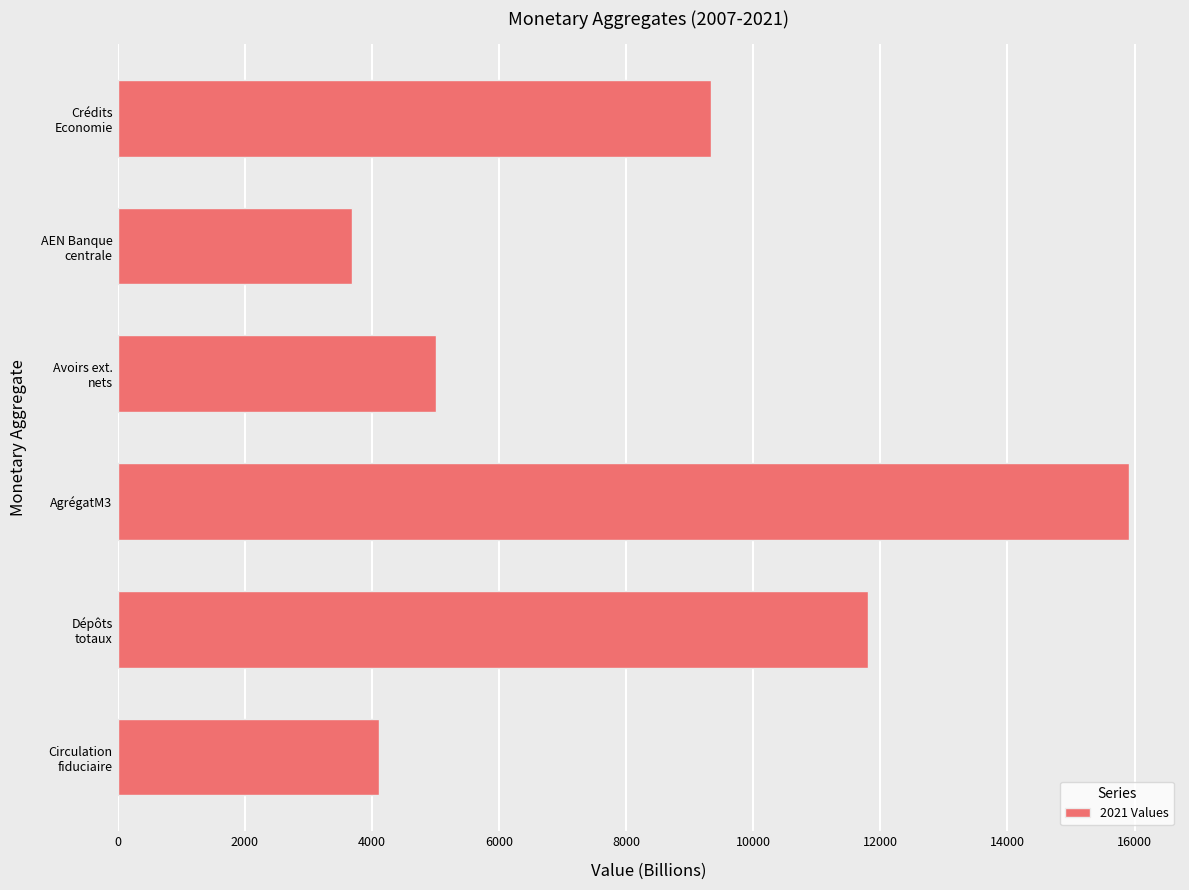

List the labels in order of value, smallest first.

AEN Banque
centrale, Circulation
fiduciaire, Avoirs ext.
nets, Crédits
Economie, Dépôts
totaux, AgrégatM3